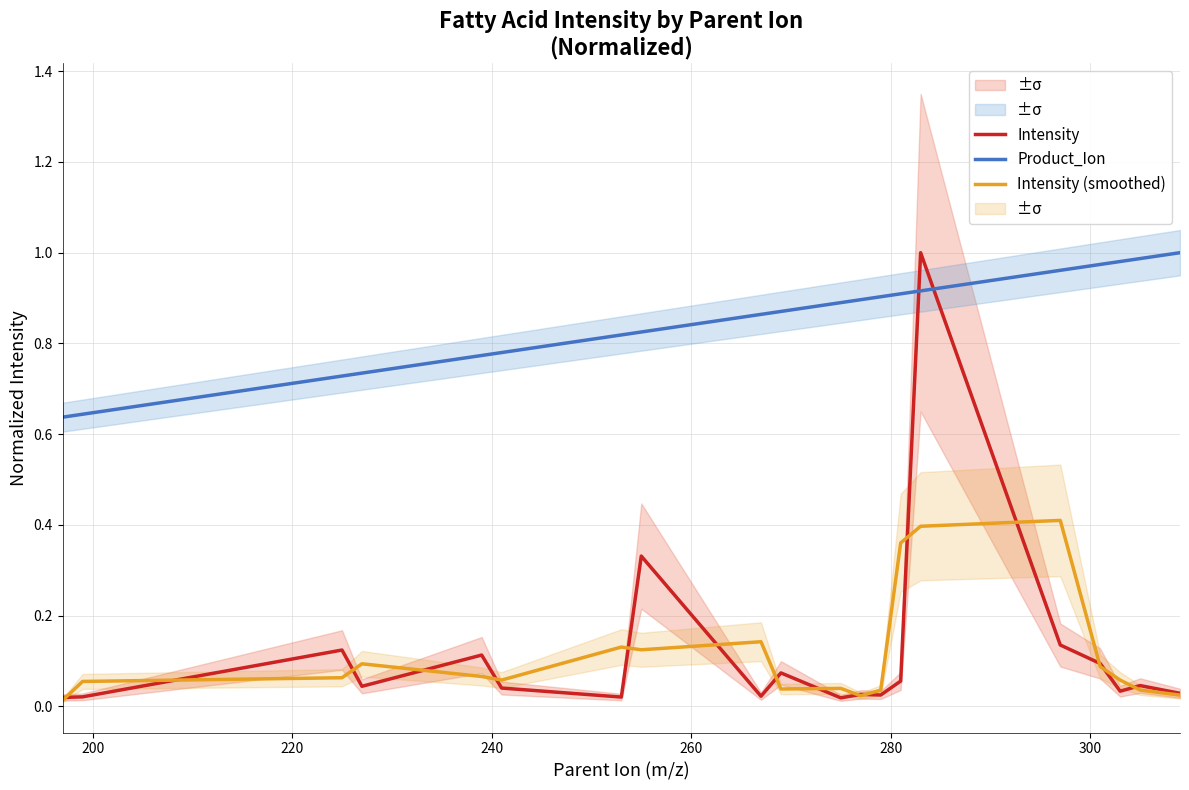

Reading right to left, list all the values displayed in this chart.

Intensity: 0.0	0.0	0.0	0.1	0.1	1.0	0.1	0.0	0.0	0.0	0.1	0.0	0.3	0.0	0.0	0.1	0.0	0.1	0.0	0.0
Product_Ion: 1.0	1.0	1.0	1.0	1.0	0.9	0.9	0.9	0.9	0.9	0.9	0.9	0.8	0.8	0.8	0.8	0.7	0.7	0.6	0.6
Intensity (smoothed): 0.0	0.0	0.1	0.1	0.4	0.4	0.4	0.0	0.0	0.0	0.0	0.1	0.1	0.1	0.1	0.1	0.1	0.1	0.1	0.0